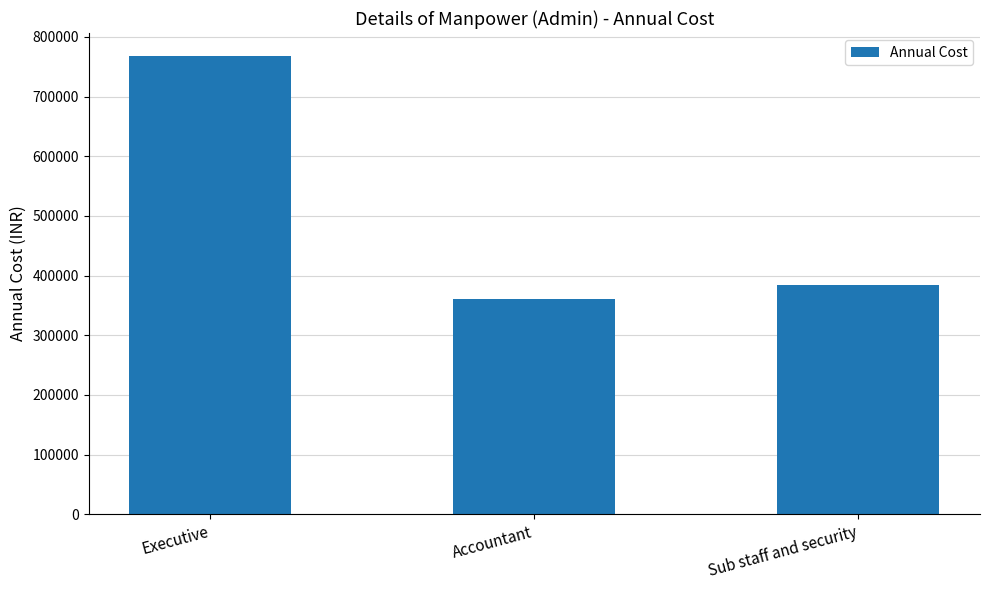

What is the maximum value shown in the chart?

768000